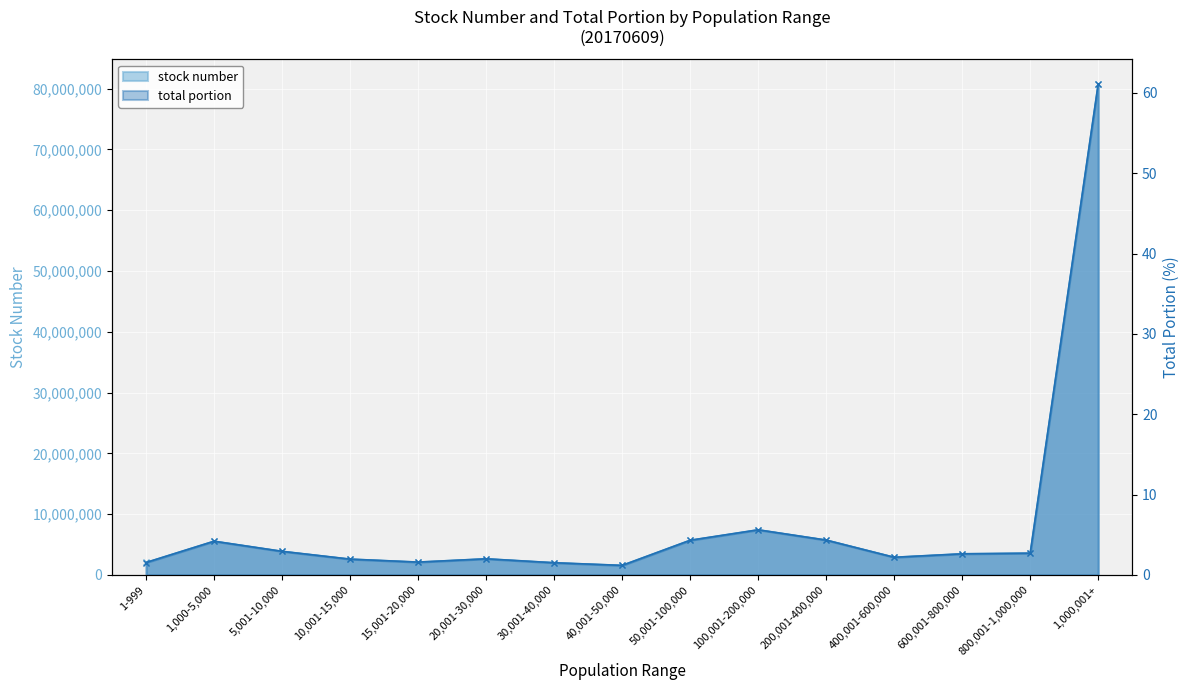

At which label is total portion closest to 31?

100,001-200,000